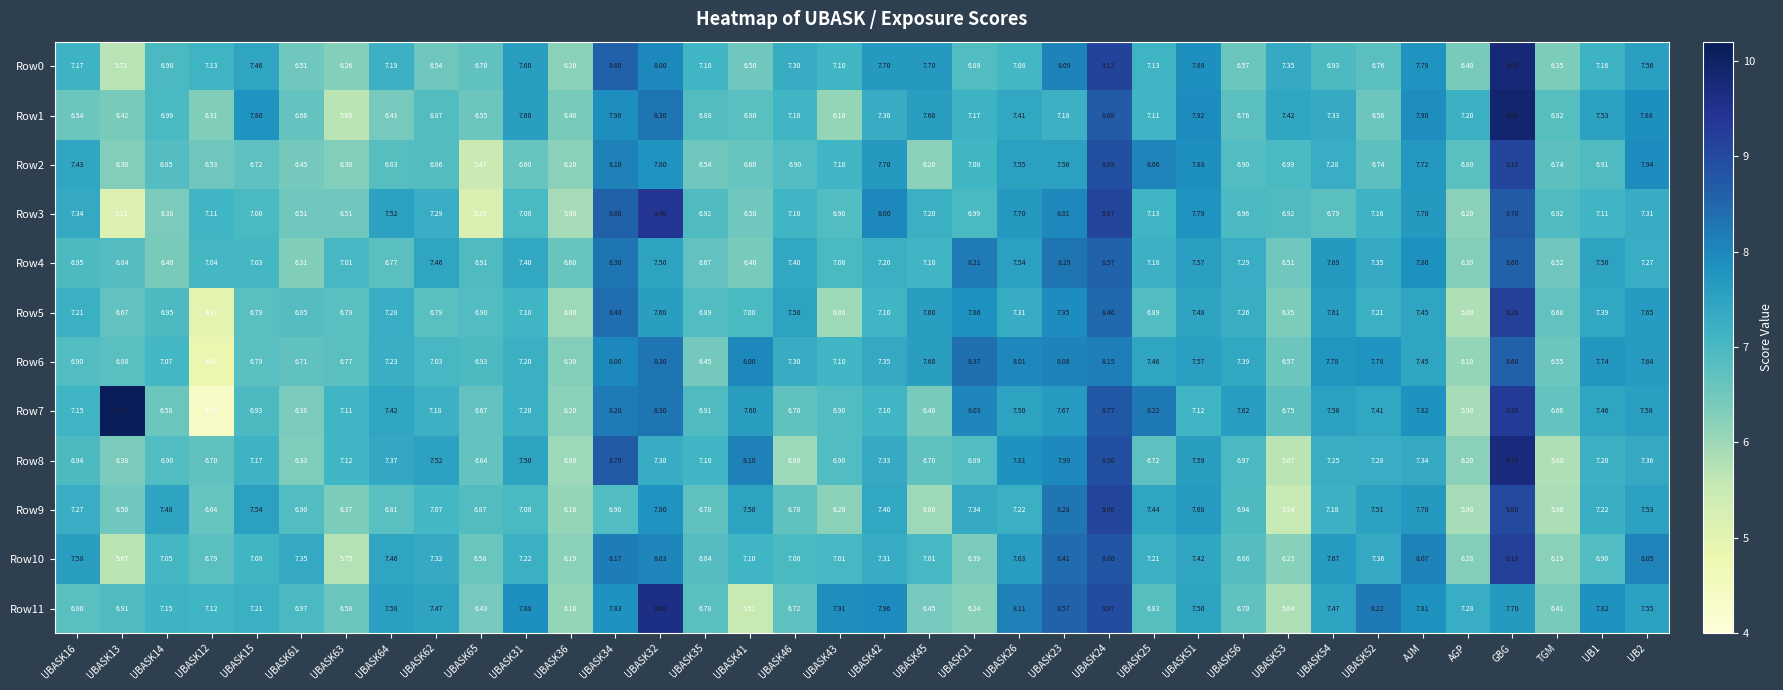

How many series are shown in this chart?

12